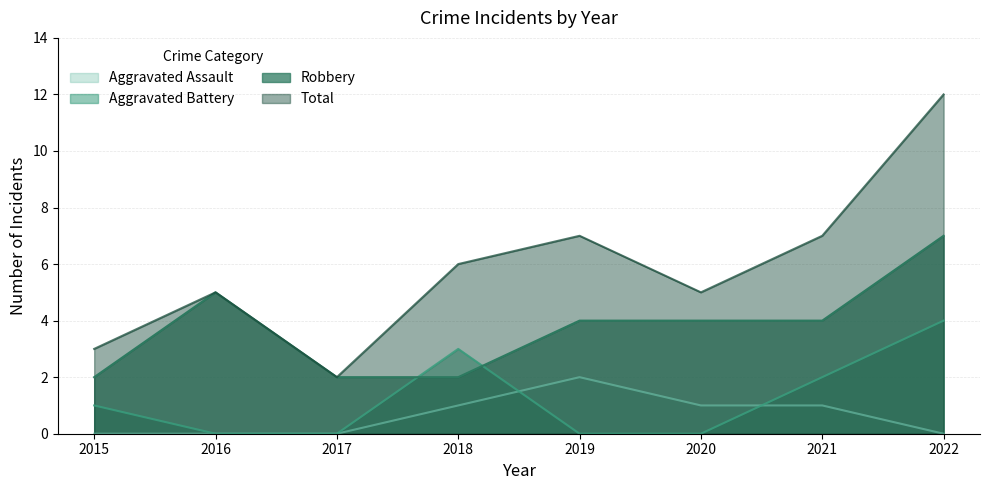

Rank the series at 2015 from lowest to highest value.

Aggravated Assault, Aggravated Battery, Robbery, Total